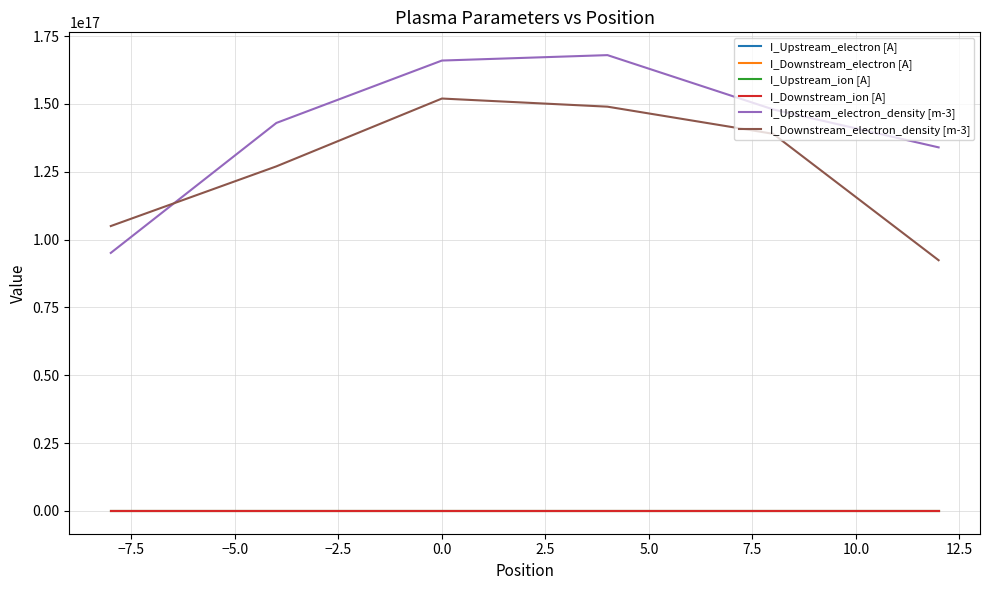

Which series has the largest total across all categories?

I_Upstream_electron_density [m-3]